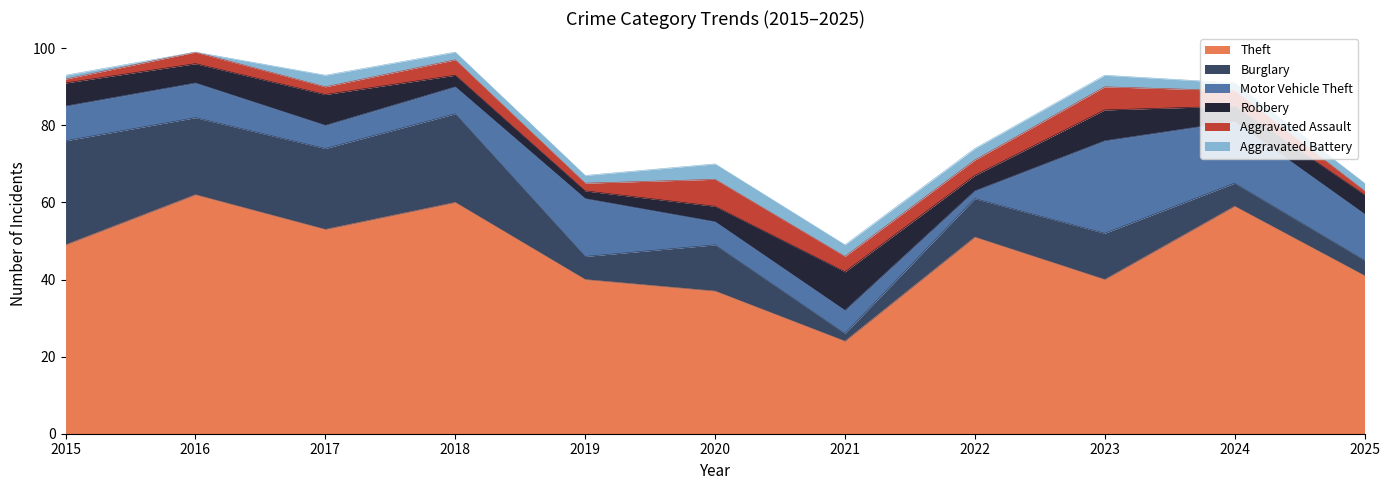

True or false: Aggravated Battery and Robbery cross at least once.

False